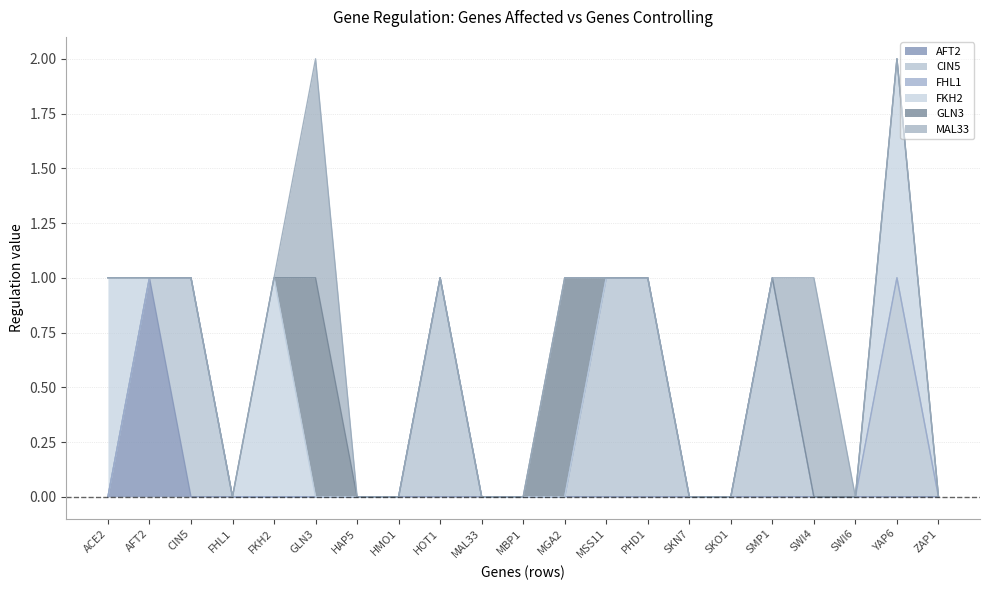

What is the value of the CIN5 point at the 20th from the left?

1